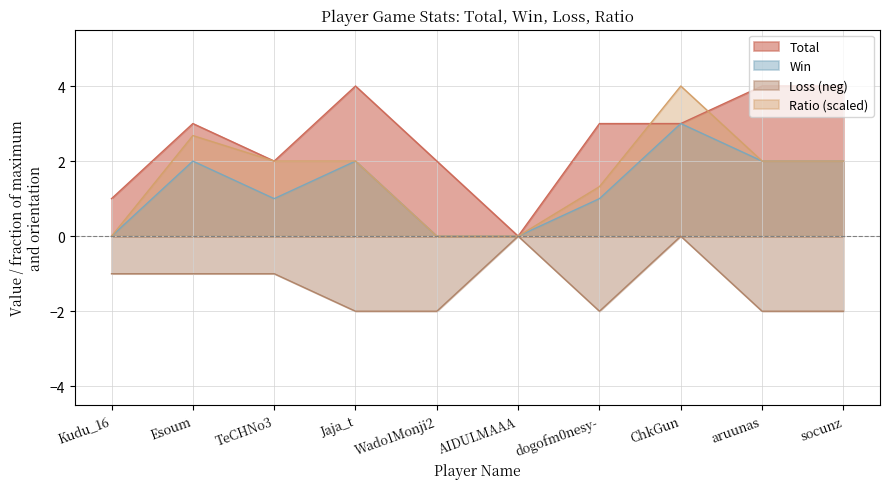

At which label does Ratio first exceed 2?

Esoum